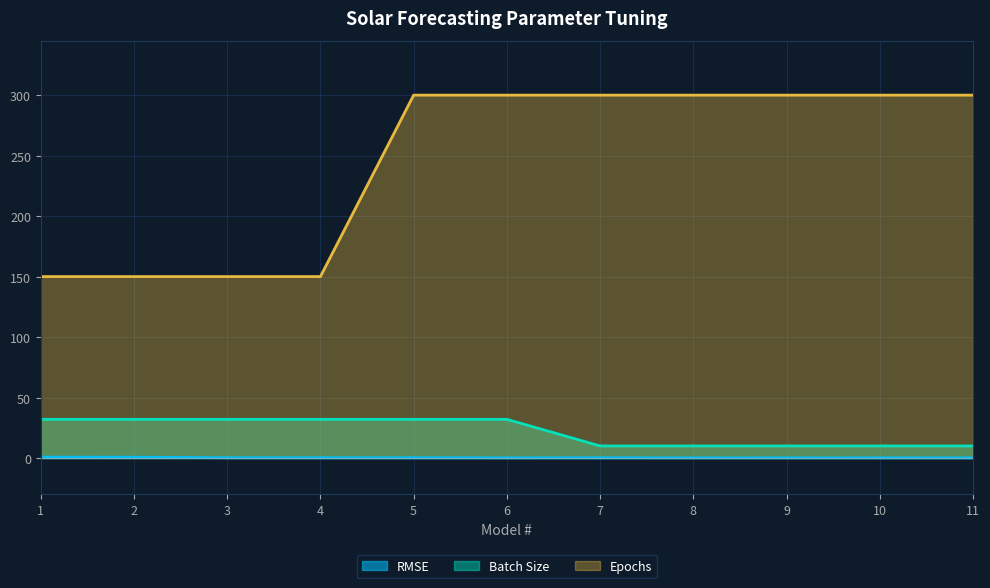

How many lines are shown in the chart?

3